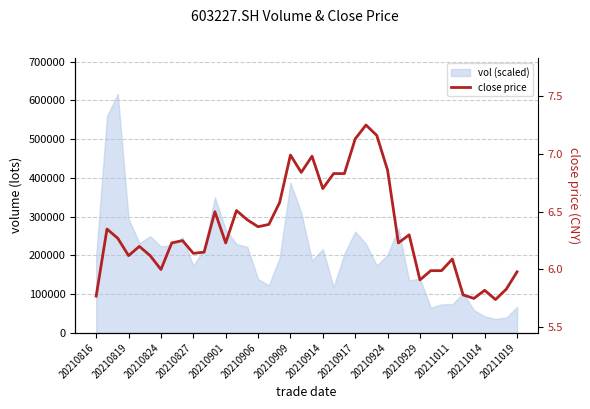

What is the smallest value displayed?

5.7